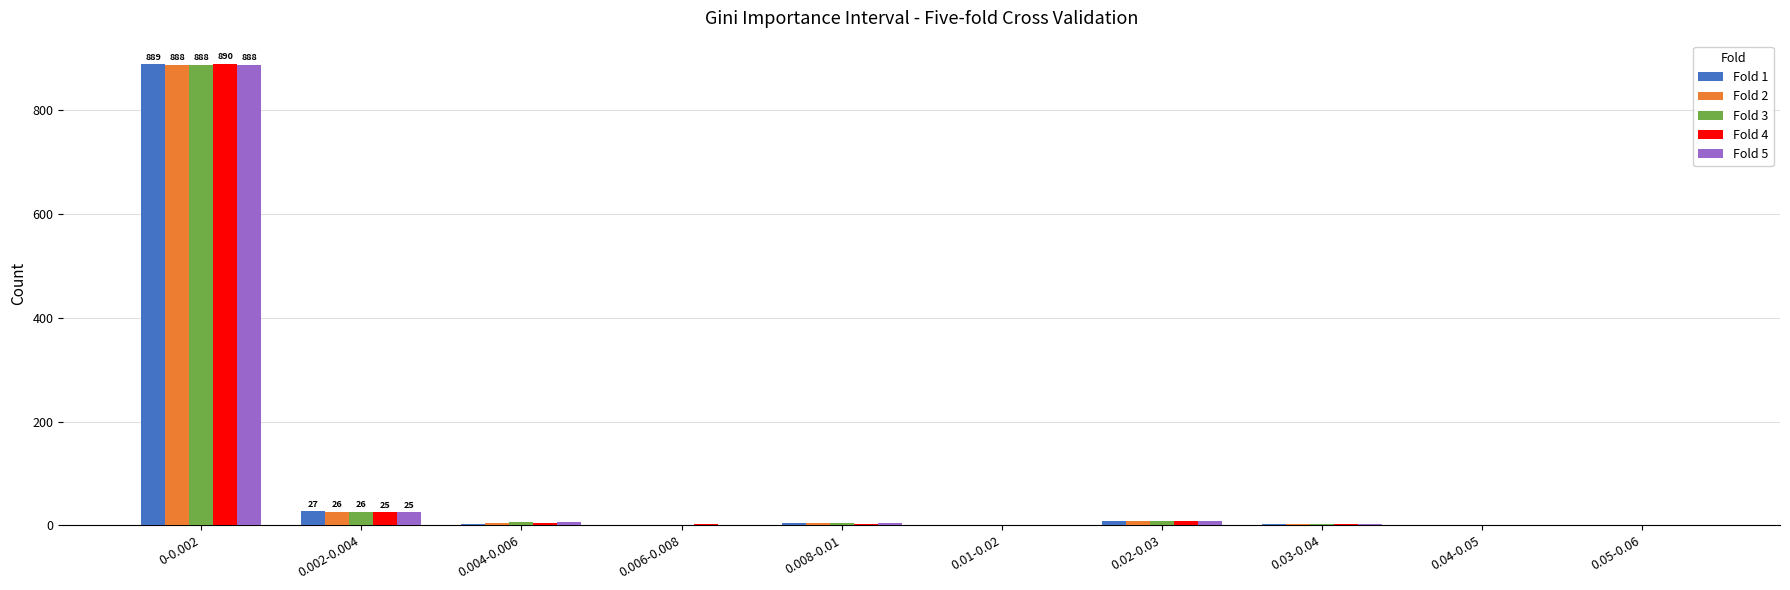

Which category has the highest value in the Fold 2 series?

0-0.002